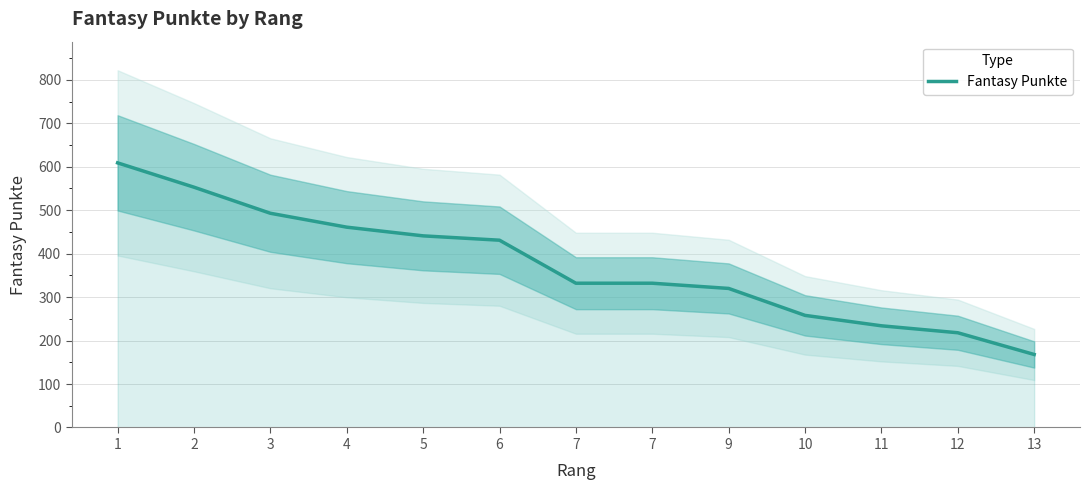

At which category does the chart reach its minimum across all series?

13